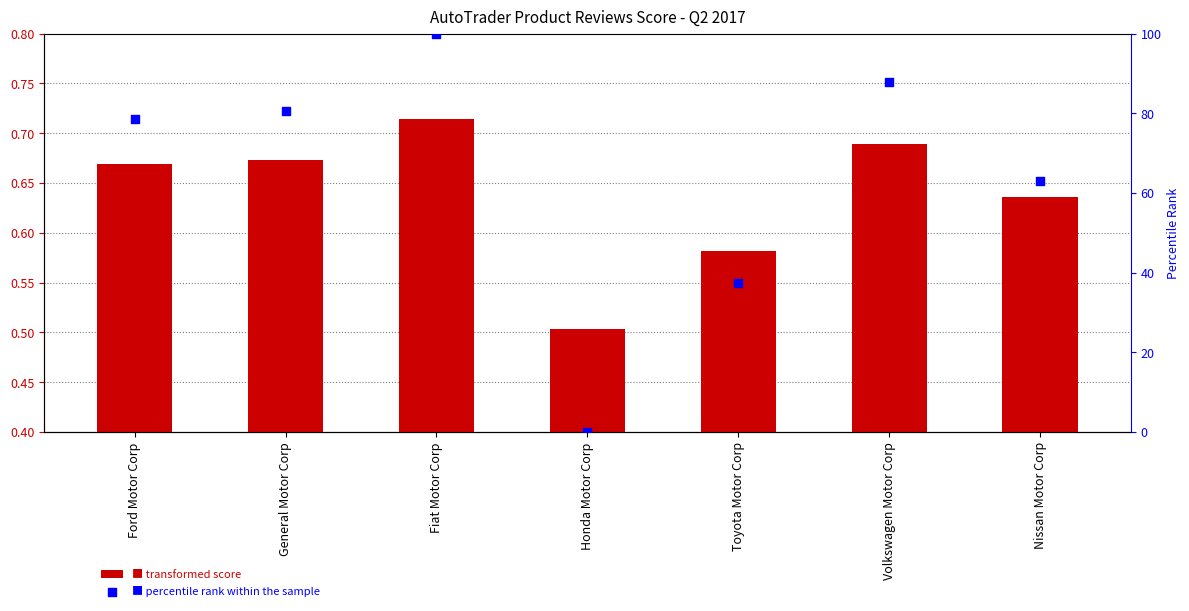

At which category is the sum across all series the highest?

Fiat Motor Corp